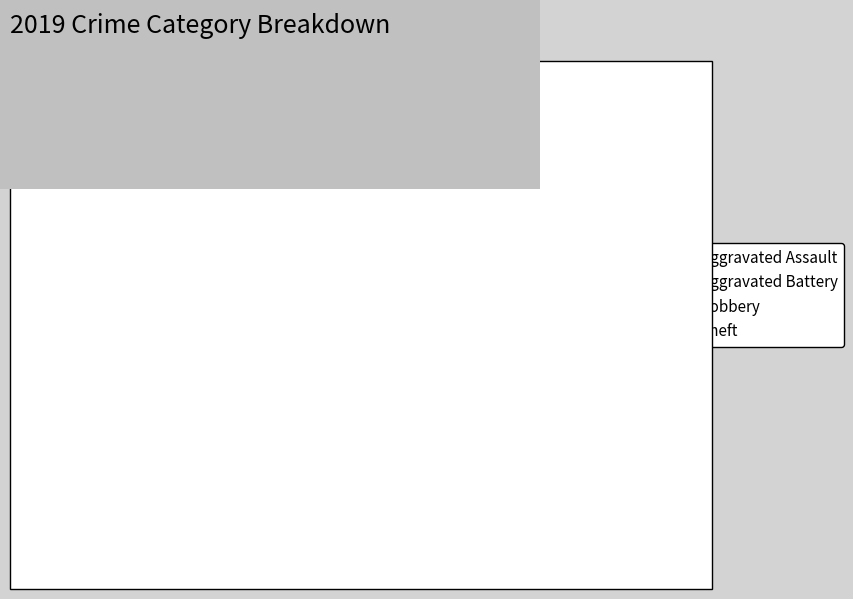

Is there a majority slice in this chart?

Yes